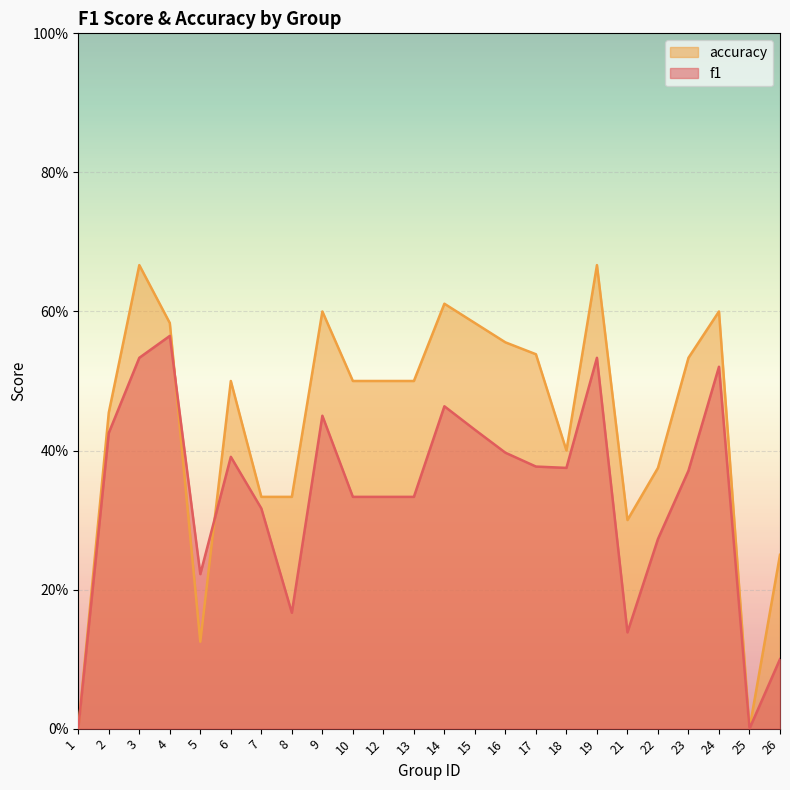

True or false: f1 and accuracy cross at least once.

True